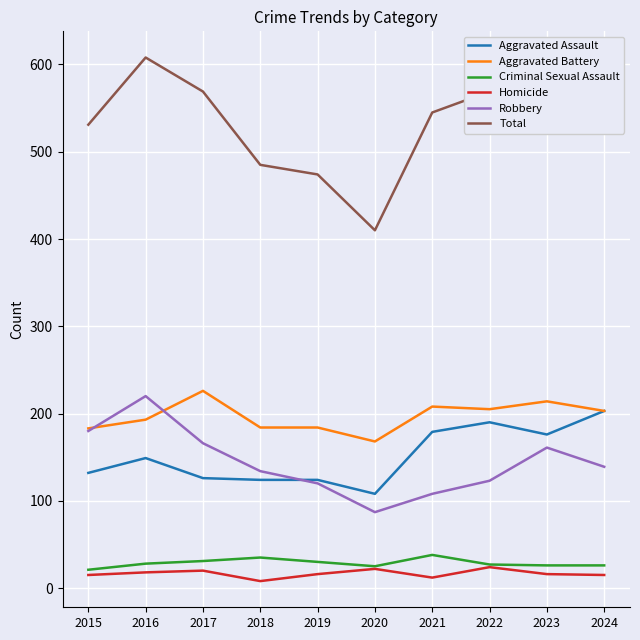

True or false: Total and Robbery intersect in this chart.

False